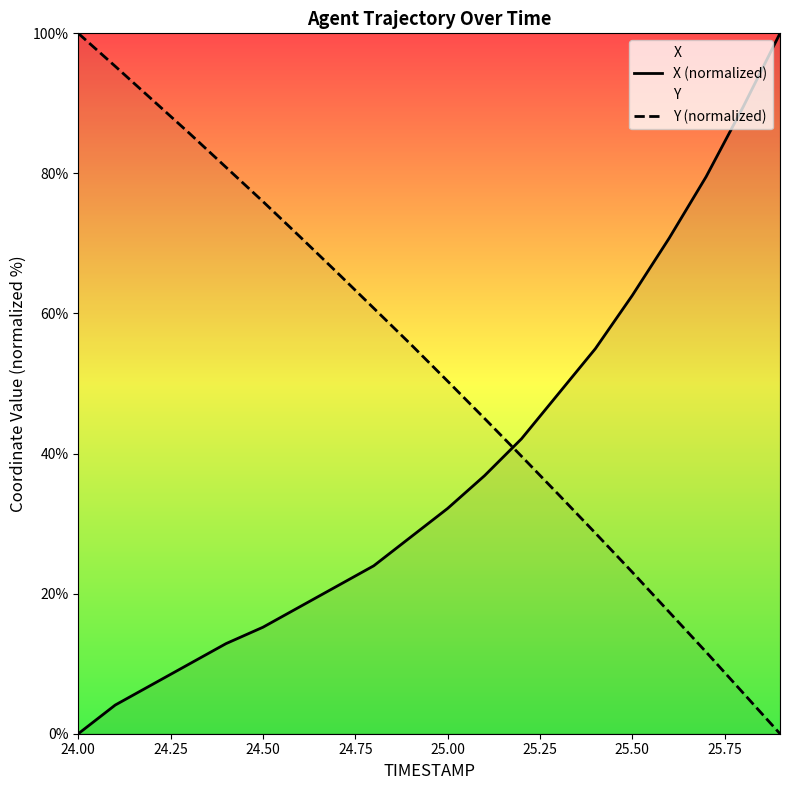

What is the difference between the maximum and second lowest values in the Y (normalized) series?

94.2